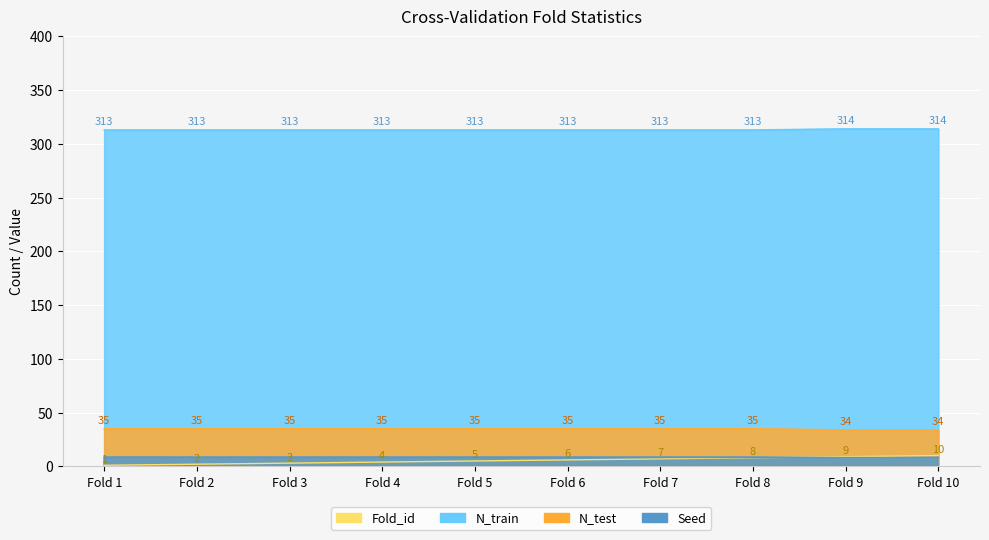

True or false: N_train and N_test cross at least once.

False